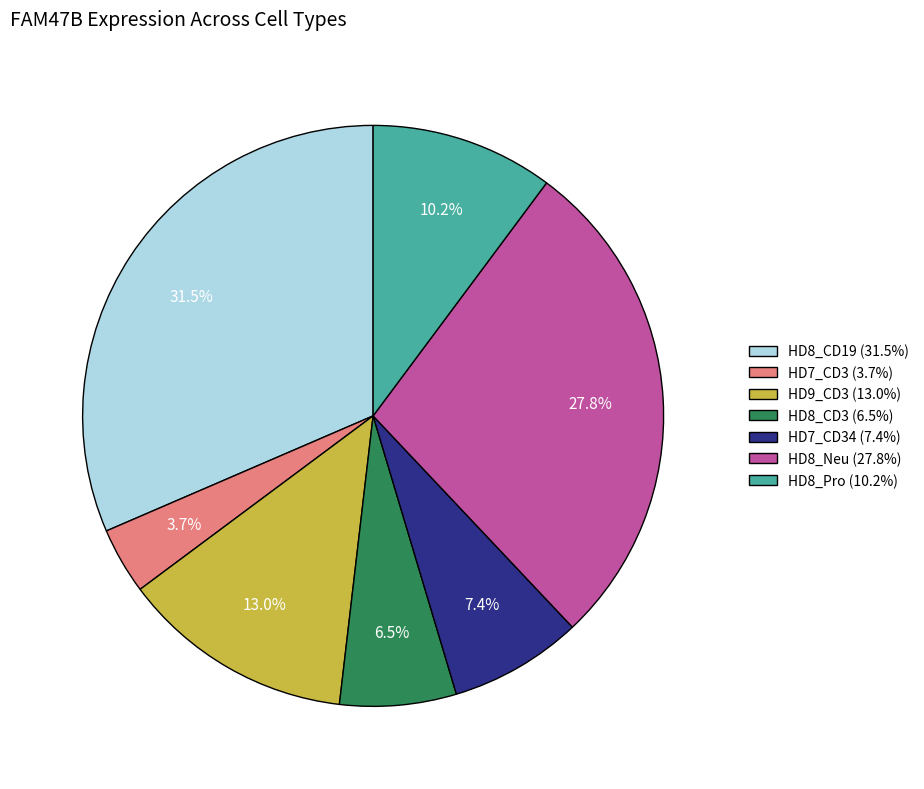

Combined, what portion of the pie is HD8_CD19 (31.5%) and HD7_CD3 (3.7%)?

35.2%